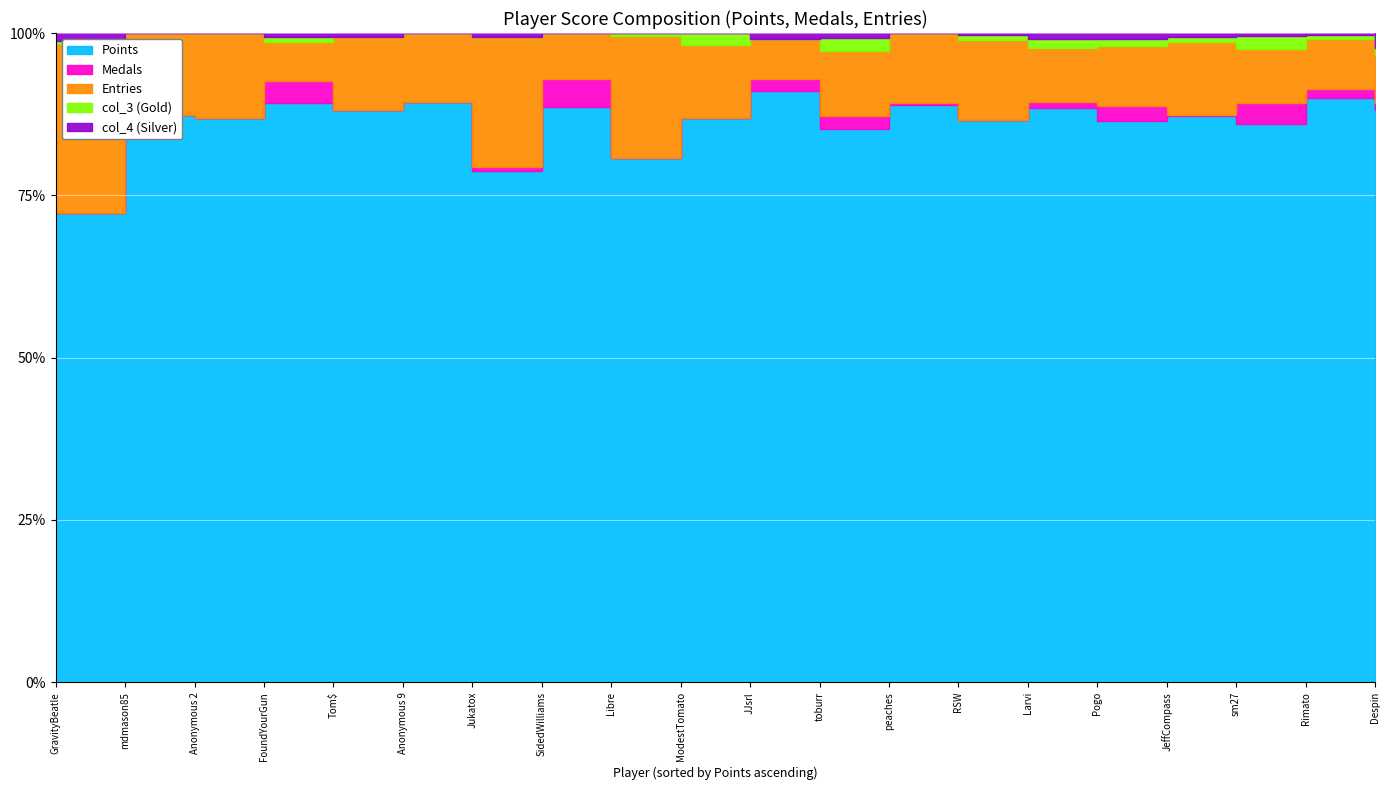

What is the difference between the Entries values at toburr and Anonymous 9?

11